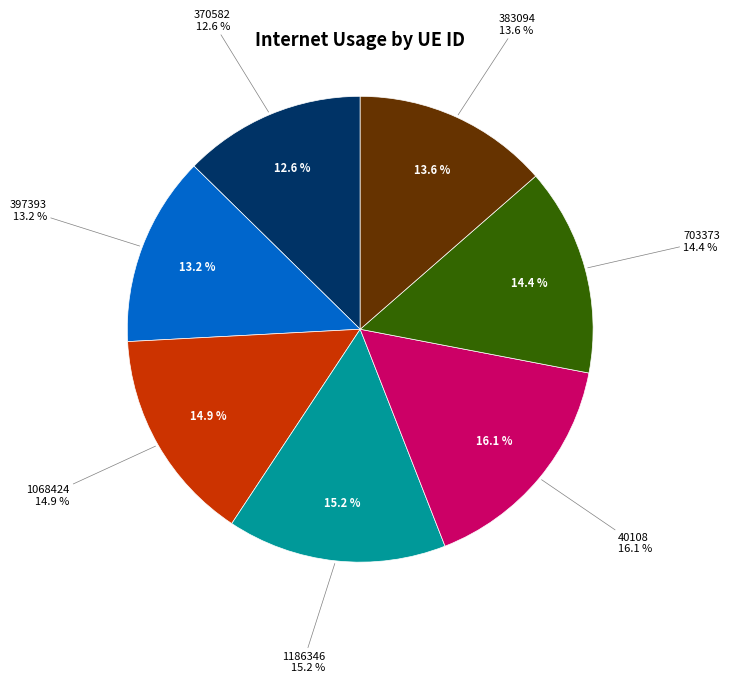

What is the largest slice in the pie chart?

40108